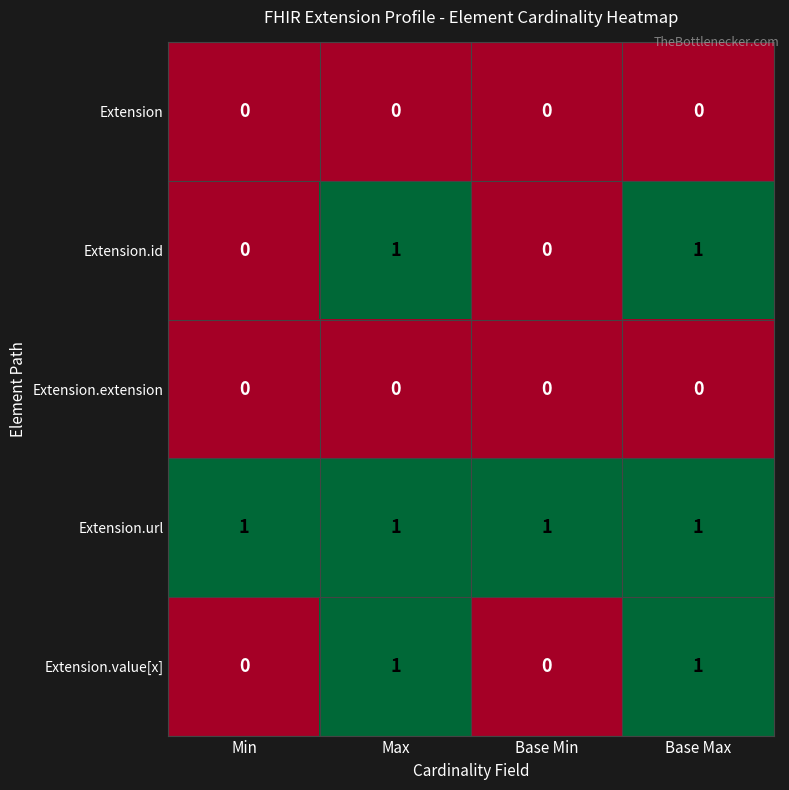

Which series has the largest total across all categories?

Extension.url